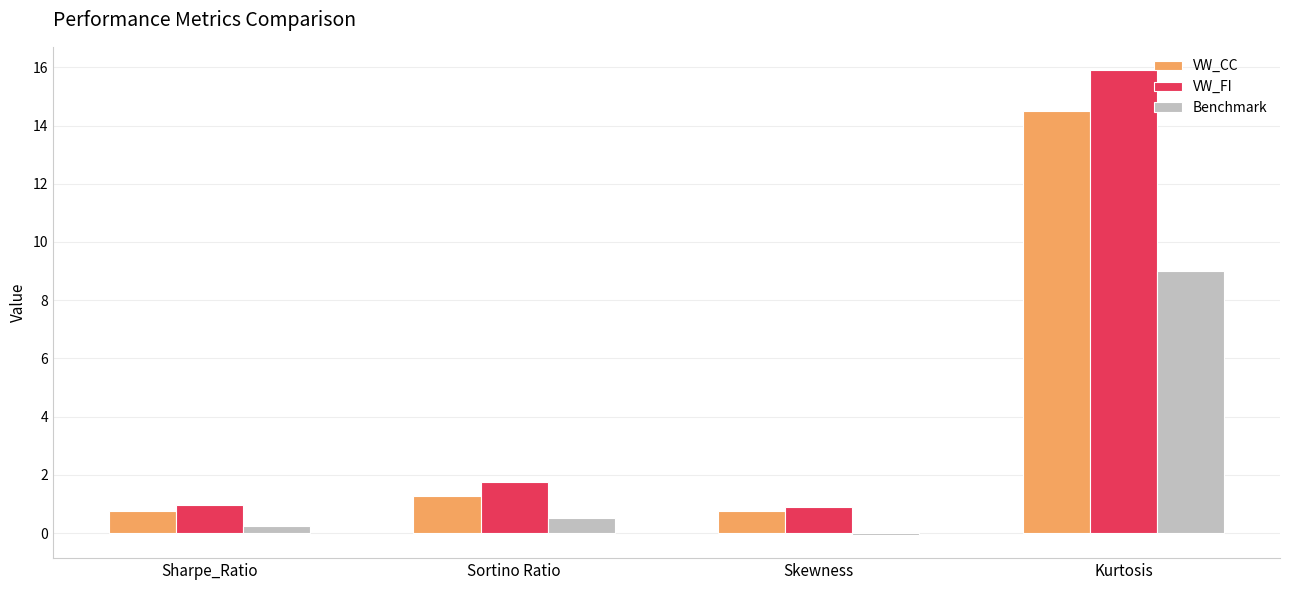

True or false: VW_FI has a value of 0.9 at Skewness.

True